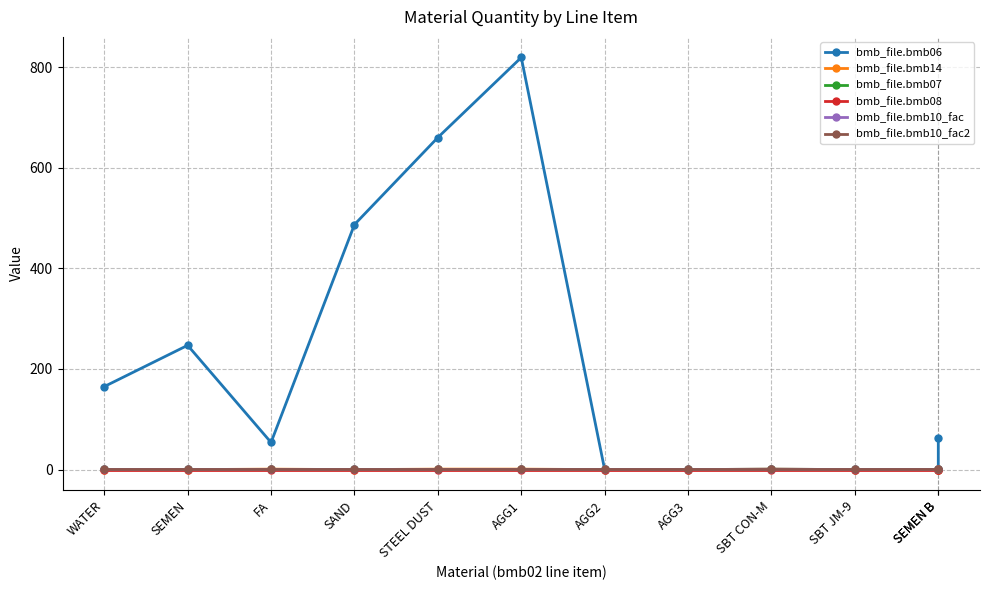

What is the maximum value shown in the chart?

819.0